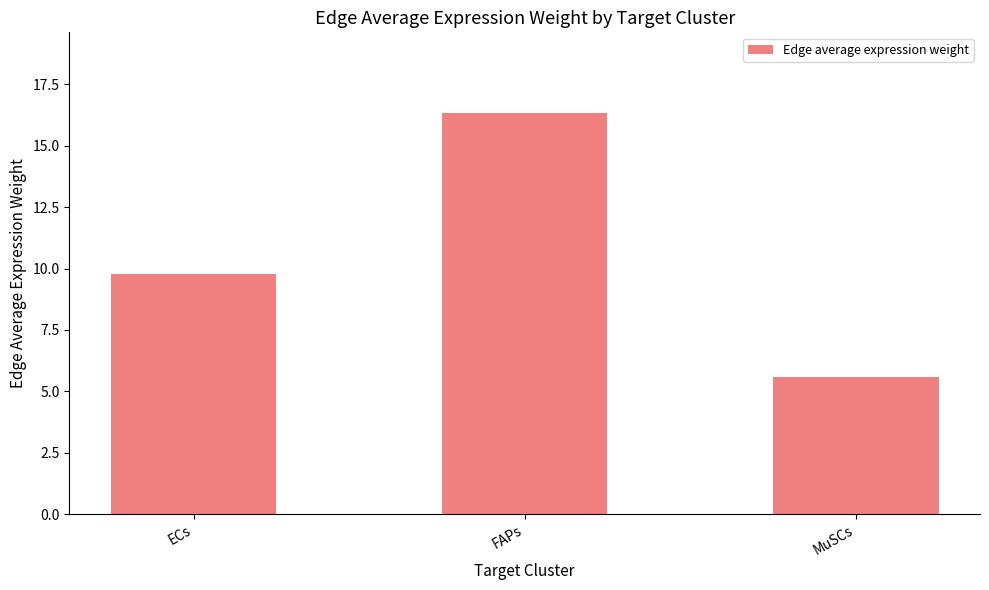

Approximately how many times larger is the value at ECs compared to MuSCs?

1.8